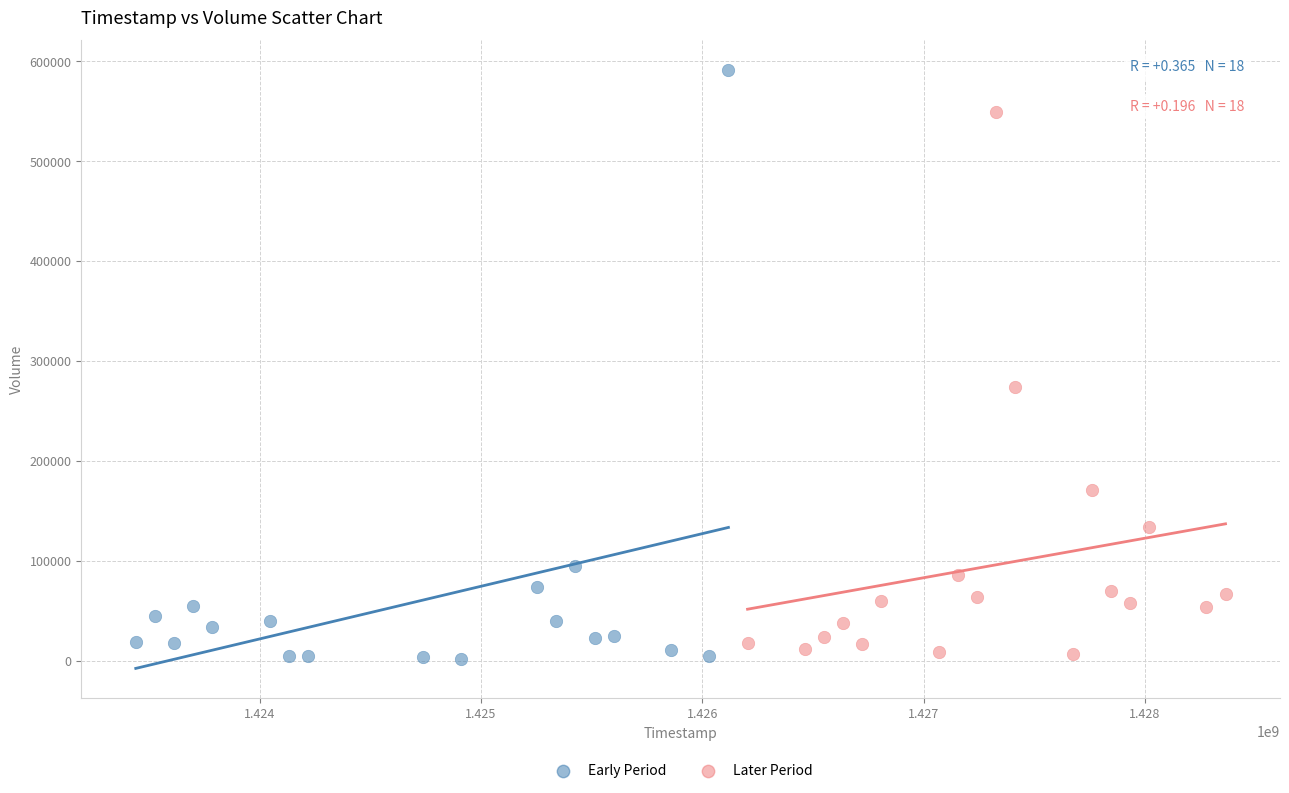

What are all the series names shown in the legend?

Early Period, Later Period